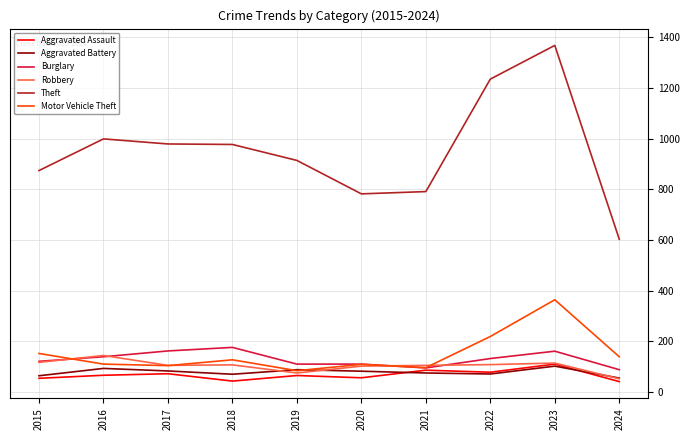

Which series changed the most between 2023 and 2024?

Theft